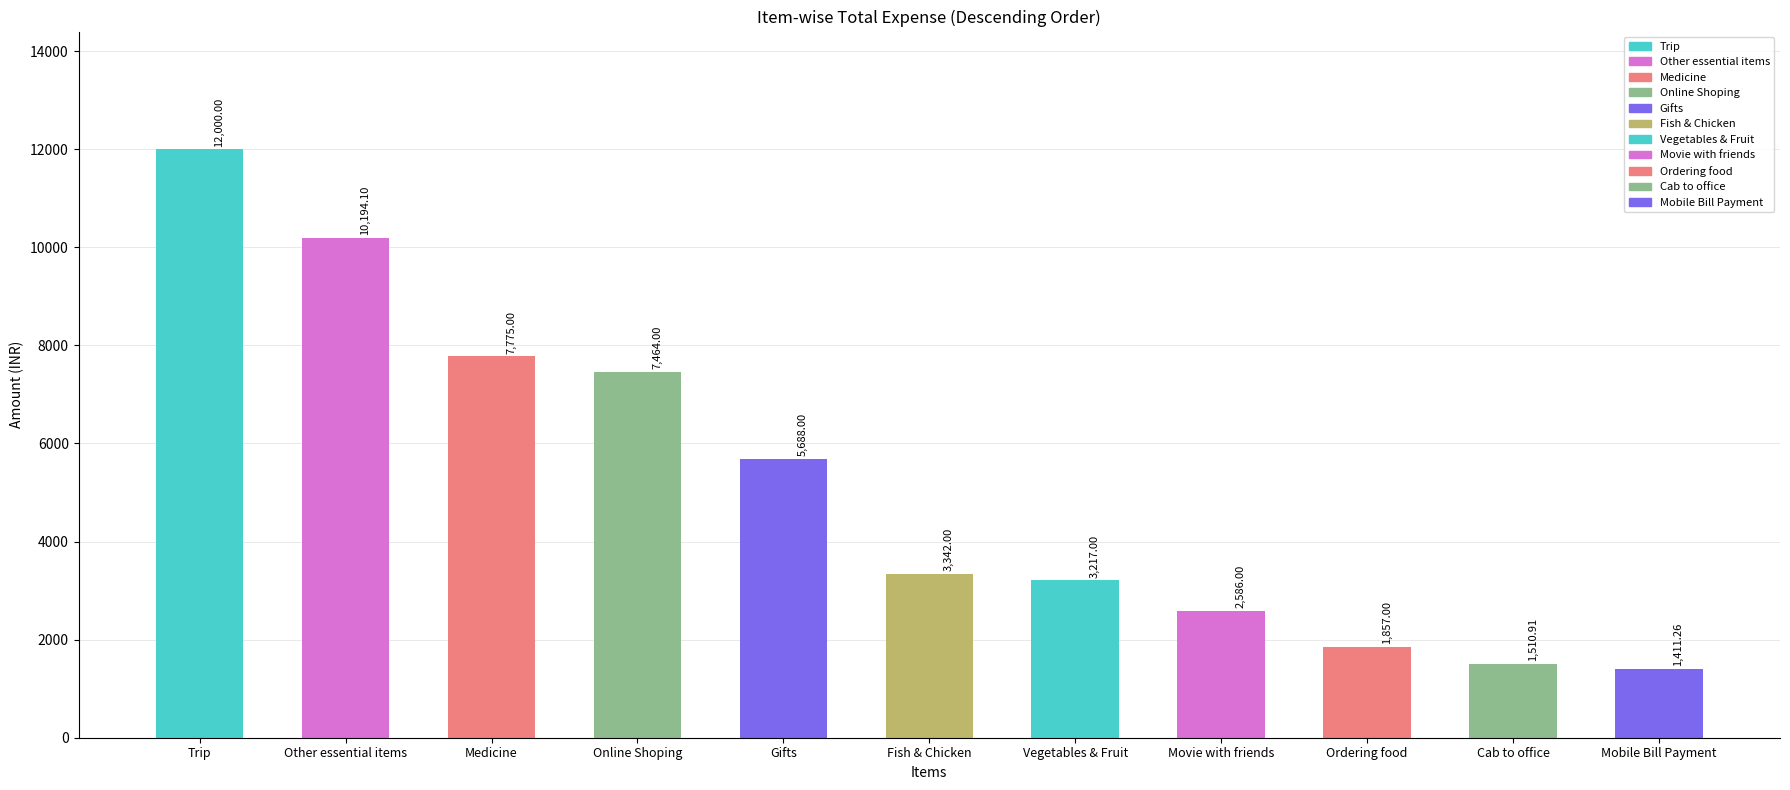

What position from the left is Gifts?

5